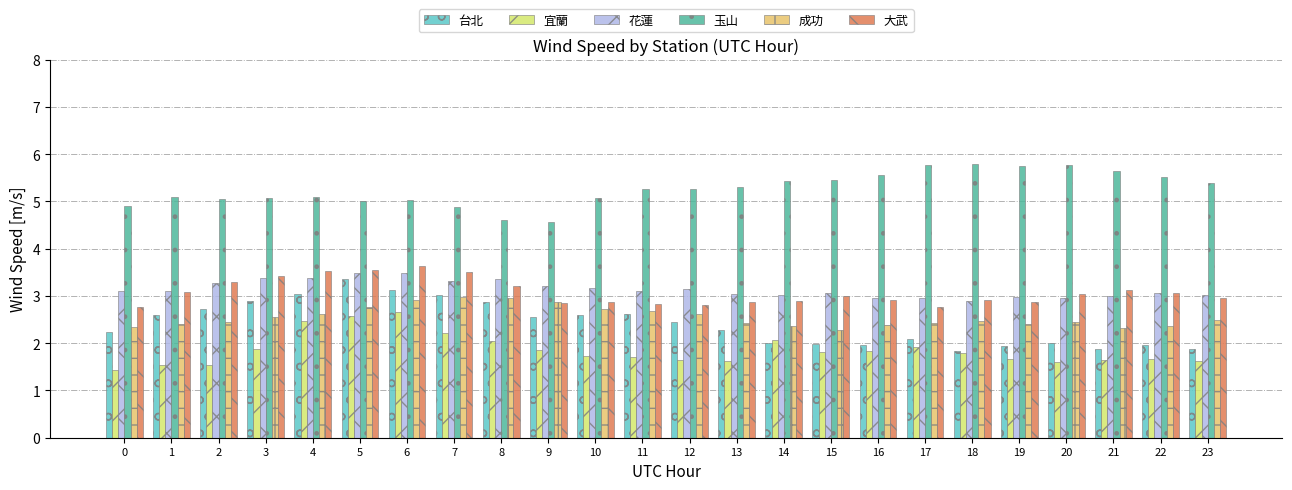

How many bars are there in total?

144